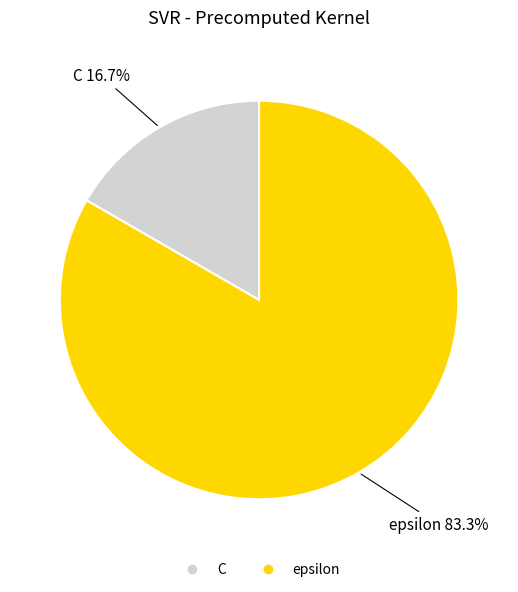

The epsilon slice represents 83% of the pie. True or false?

True